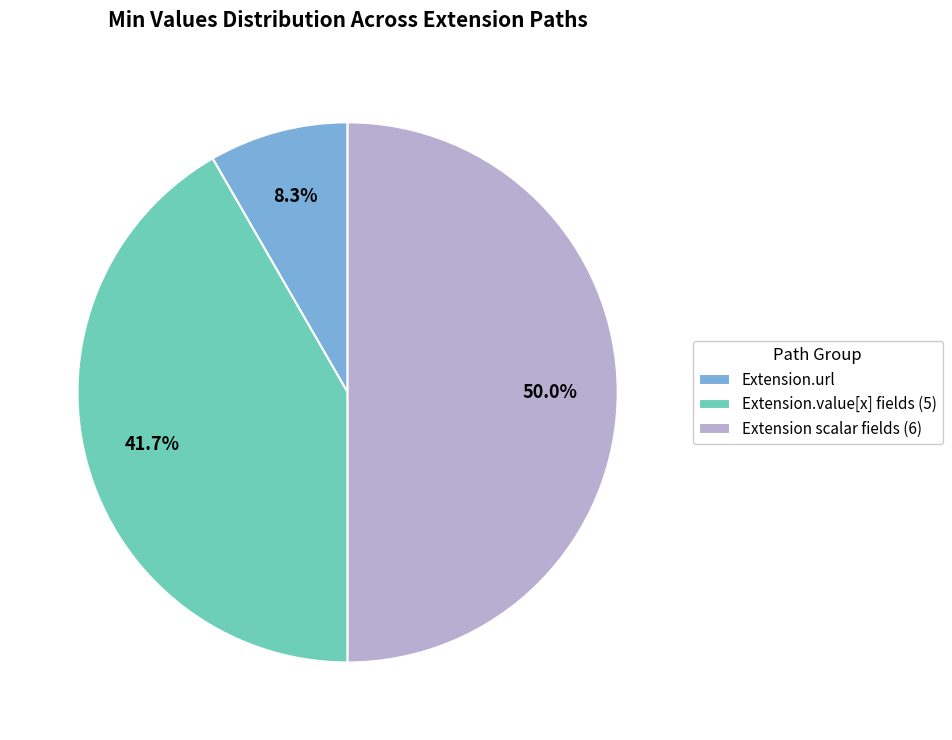

Which has a higher value, Extension.url or Extension scalar fields (6)?

Extension scalar fields (6)